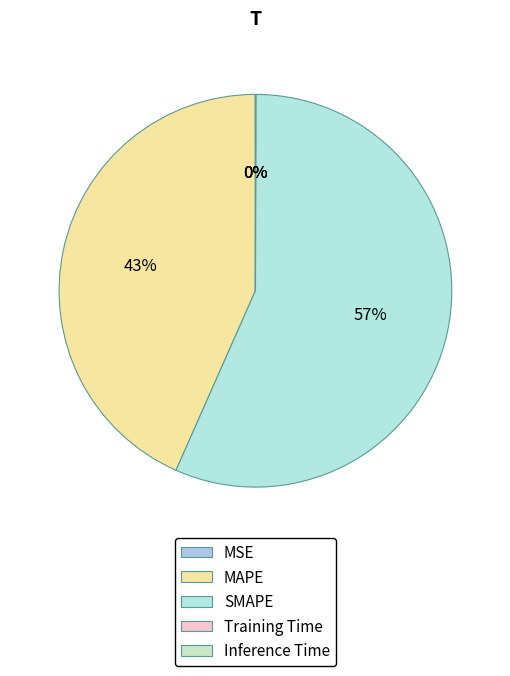

Is MSE the majority of the pie?

No